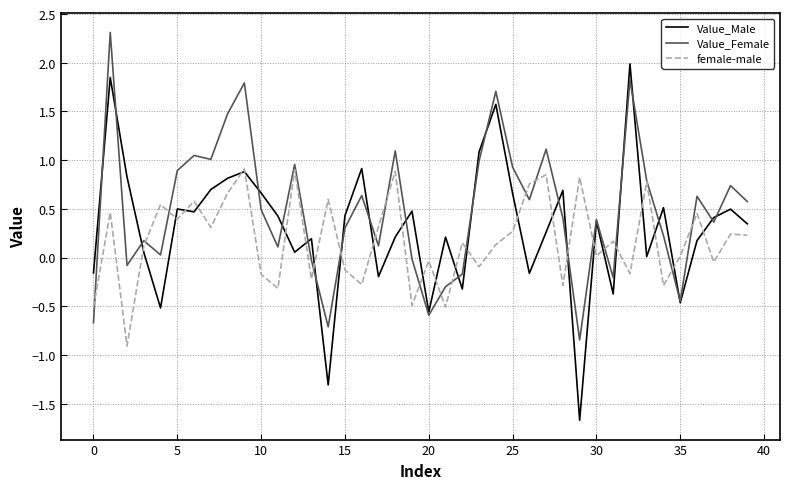

Which series has the widest spread of values?

Value_Male